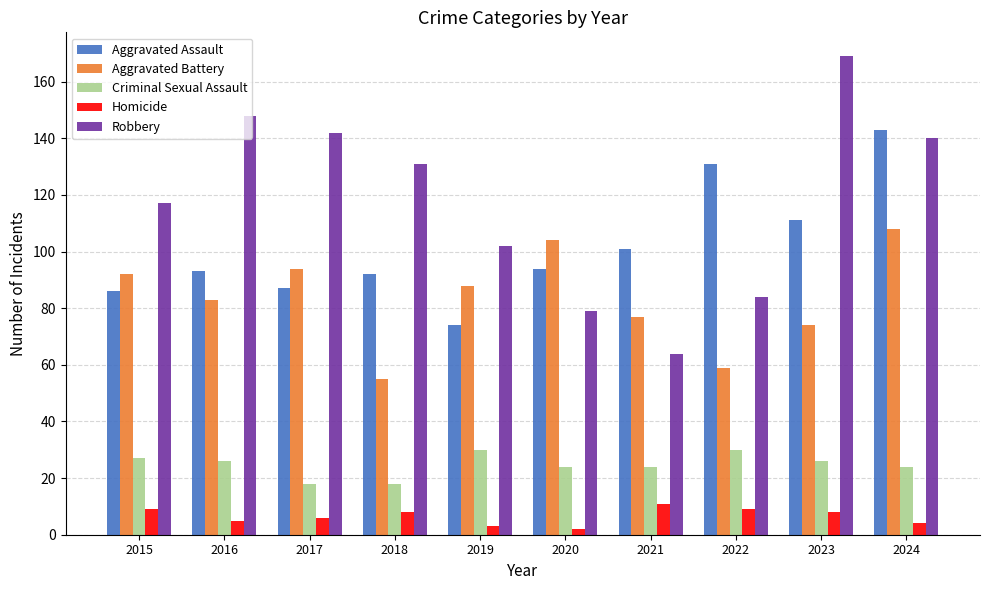

At which label does Aggravated Battery reach its peak?

2024